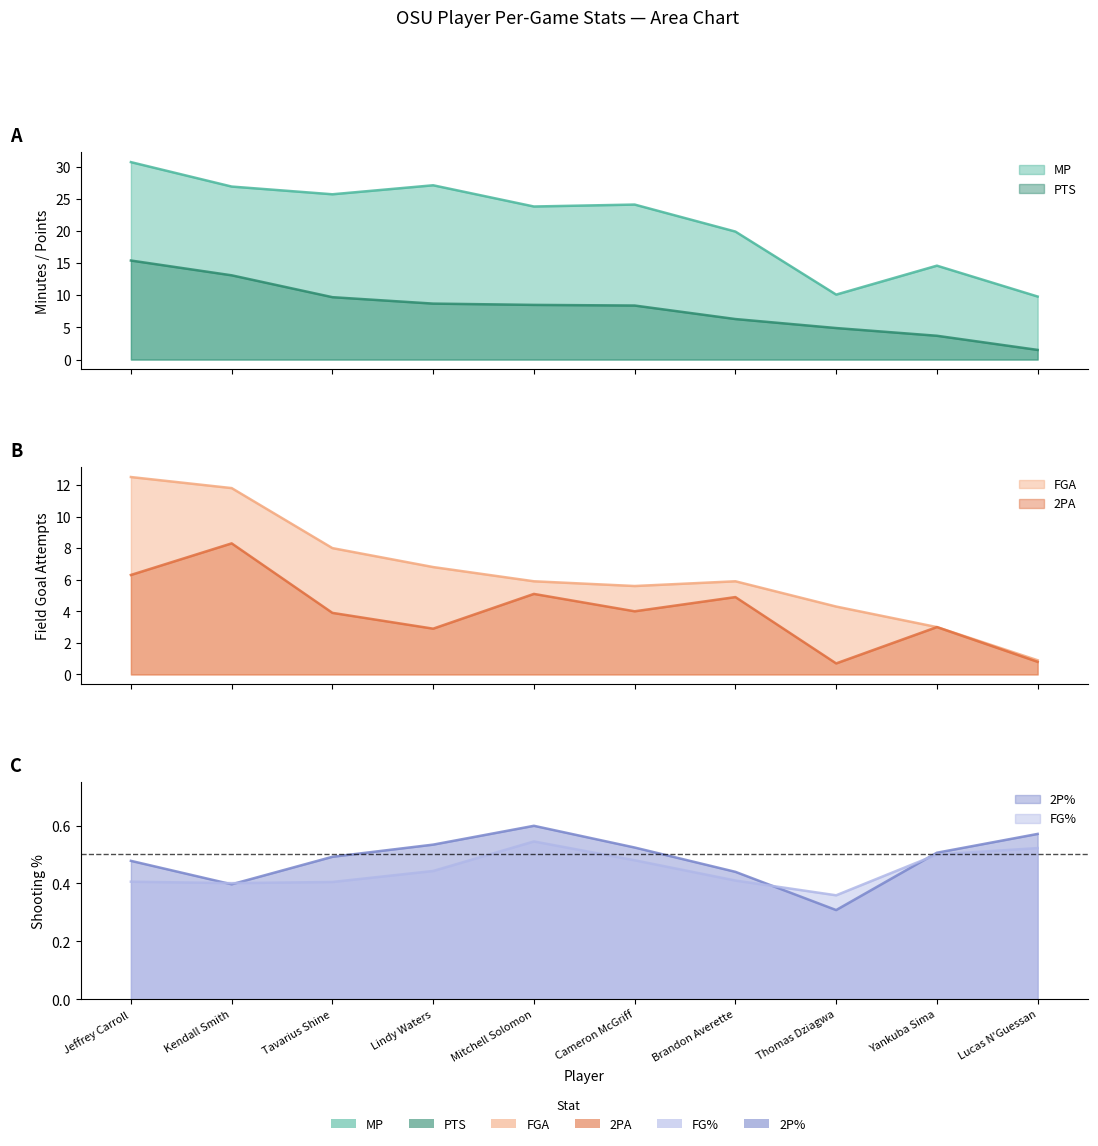

At which category does 2P_pct reach its first local peak?

Mitchell Solomon